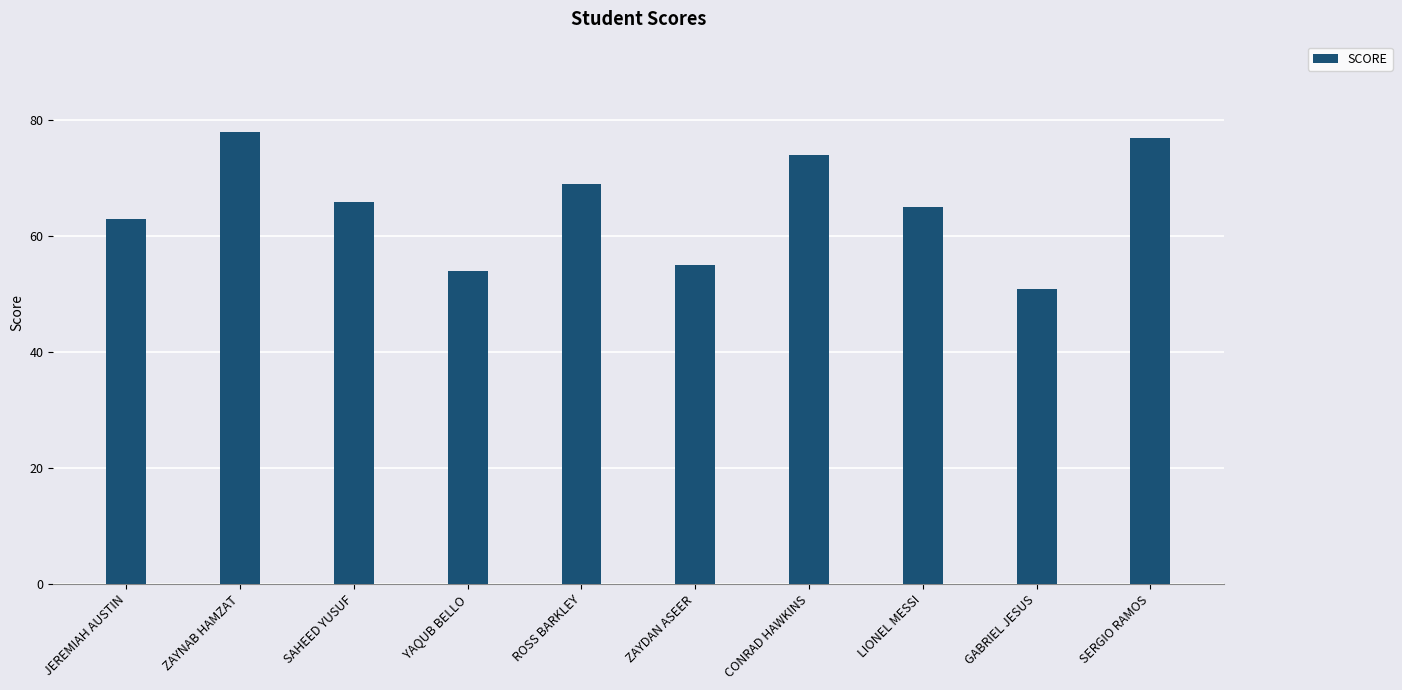

What is the change in value from YAQUB BELLO to GABRIEL JESUS?

-3